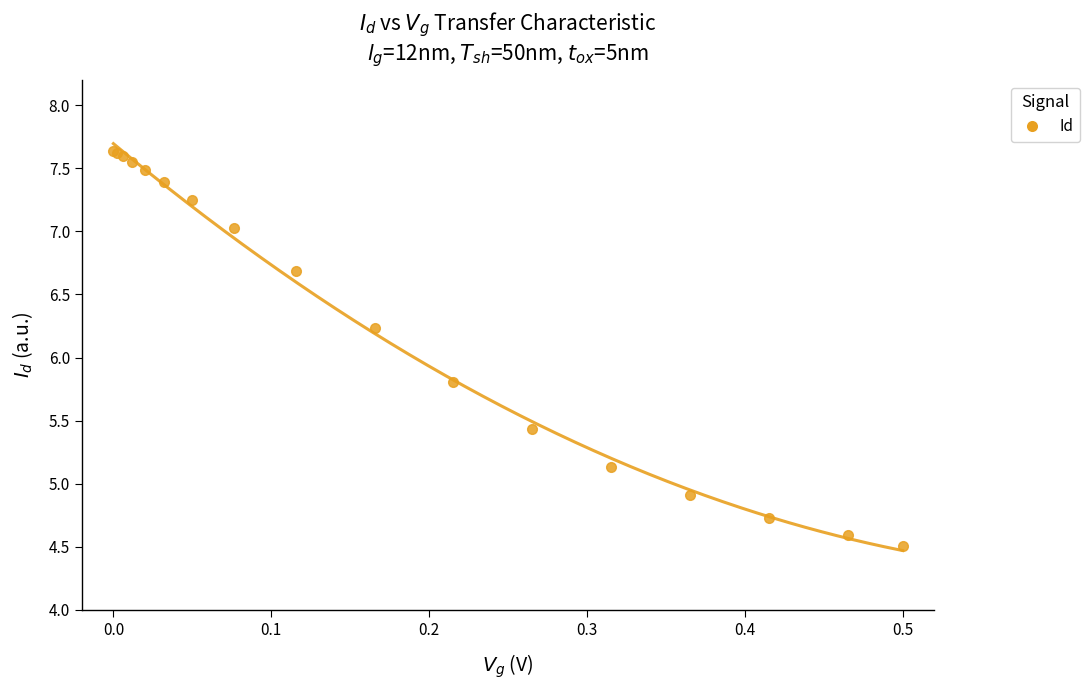

What Y value in the scatter plot is closest to 6?

5.8